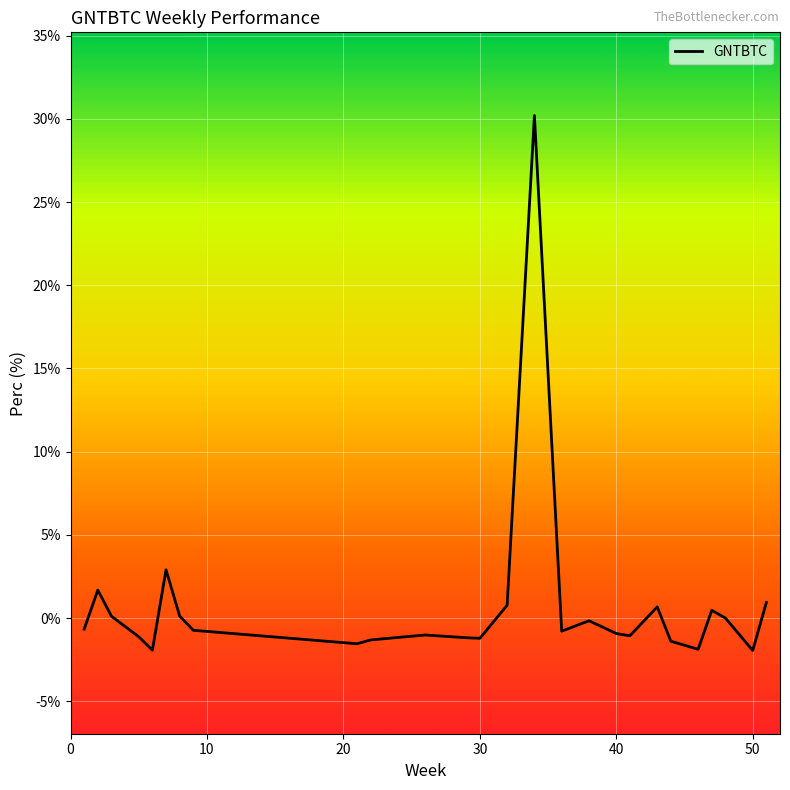

What is the difference between the maximum and minimum values?

32.1